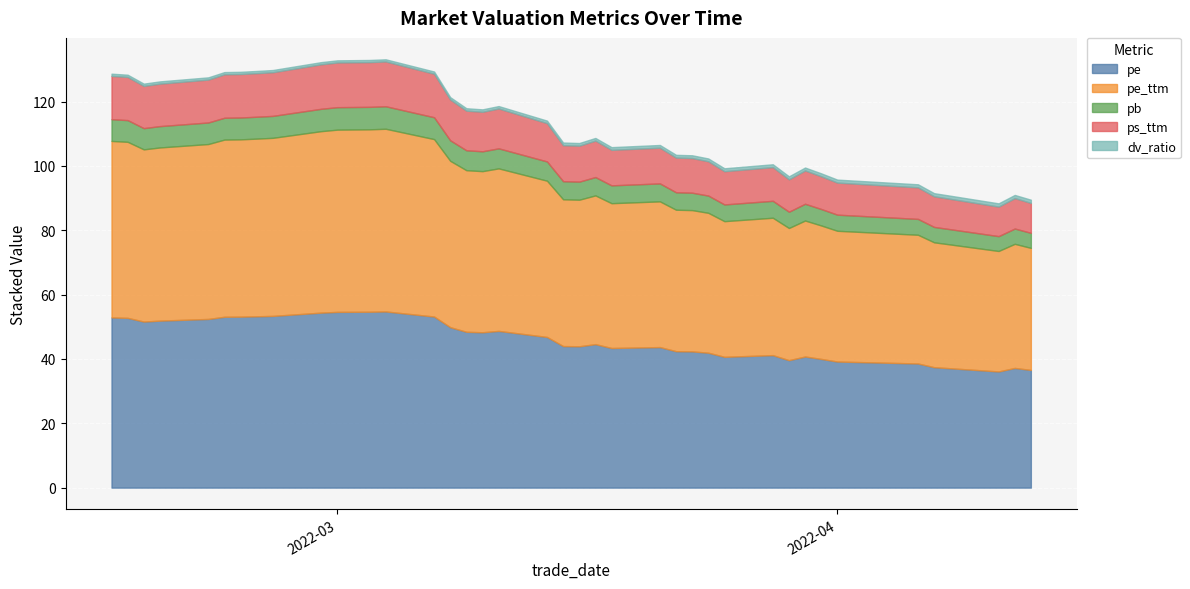

What is the difference between the highest and lowest values at 2022-04-01?

39.7